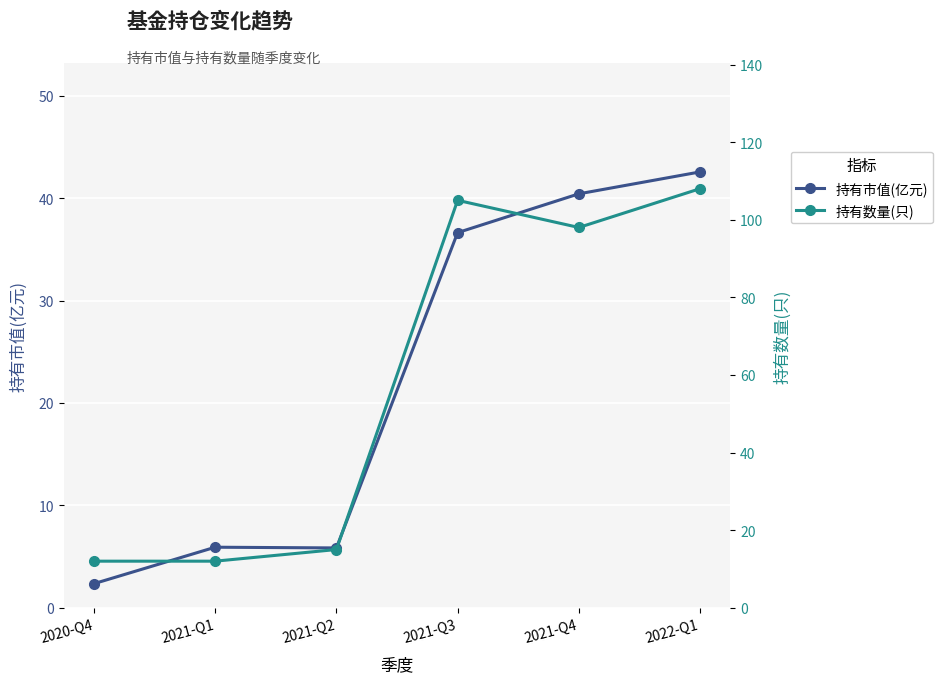

At which label is 持有数量(只) closest to 60?

2021-Q4